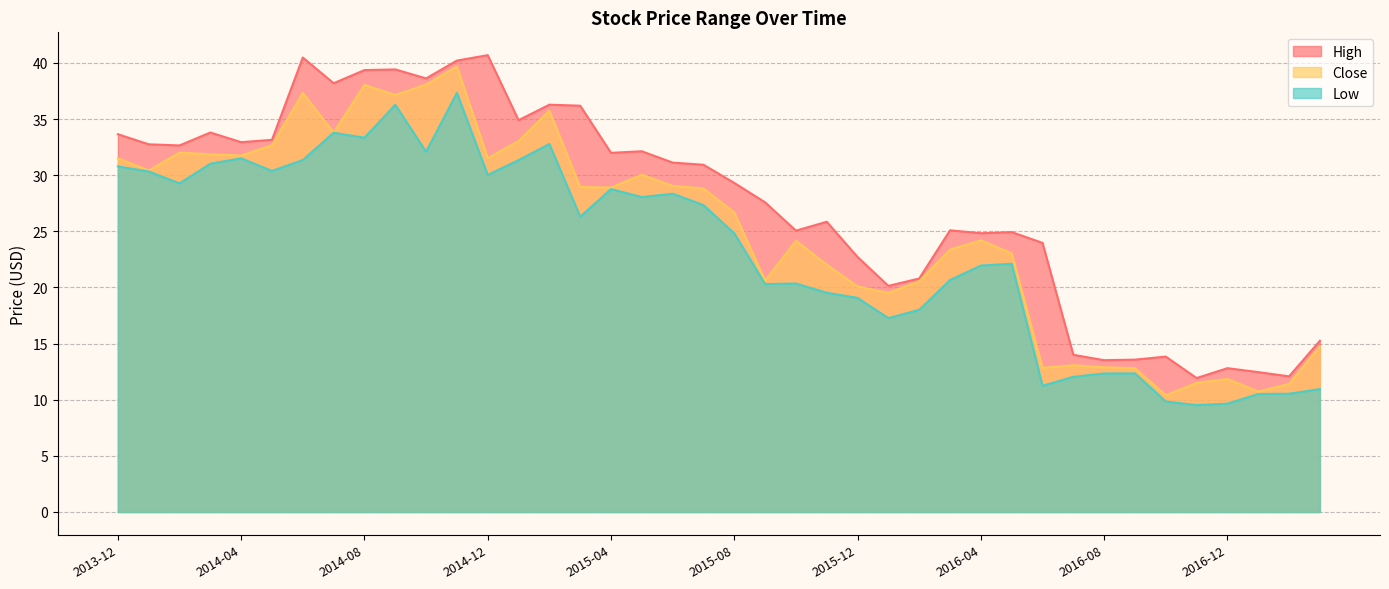

What is the value of the Low point at the 35th from the left?

9.8